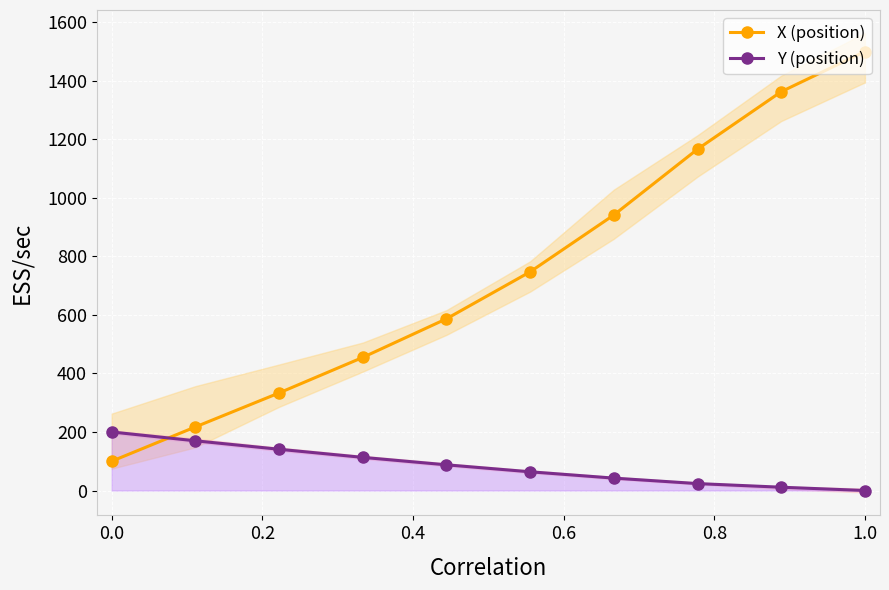

Is it true that X (position) equals 100.0 at 0.0?

True